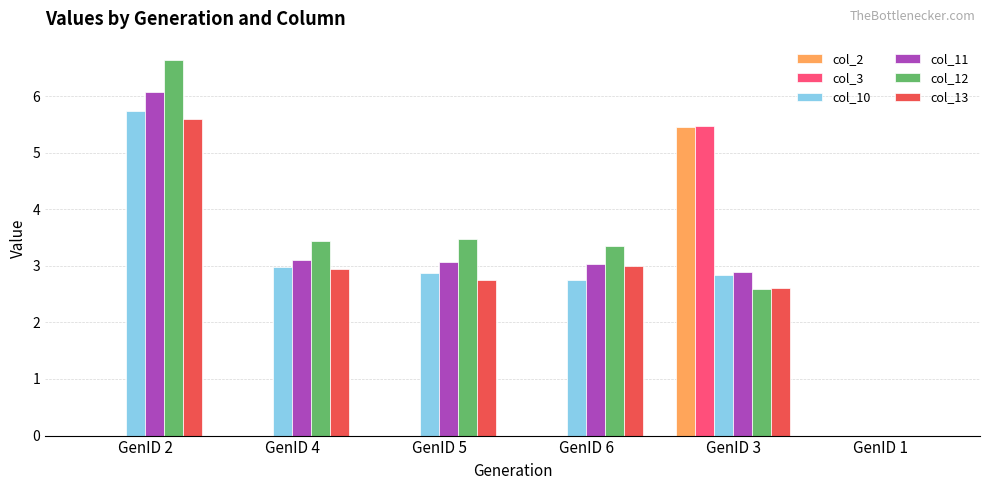

How many distinct data groups are displayed?

6